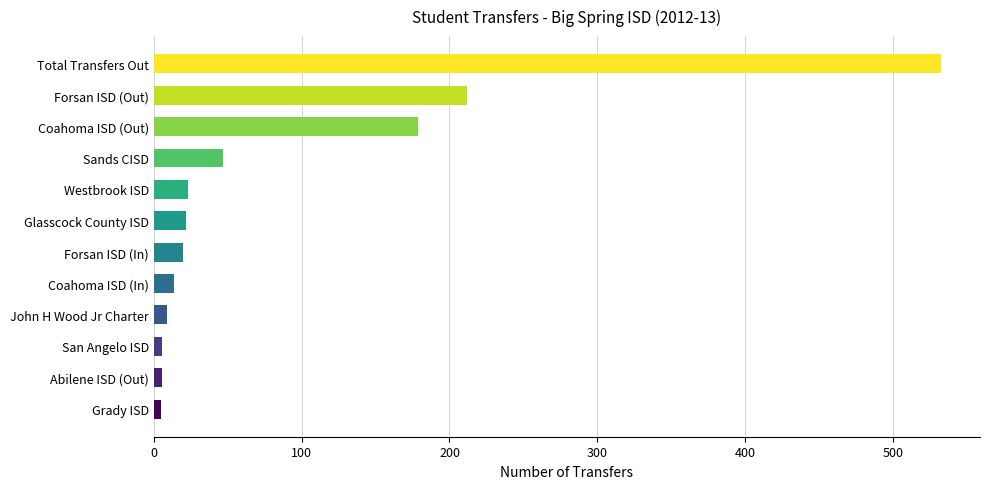

What value does the data have at Glasscock County ISD?

22